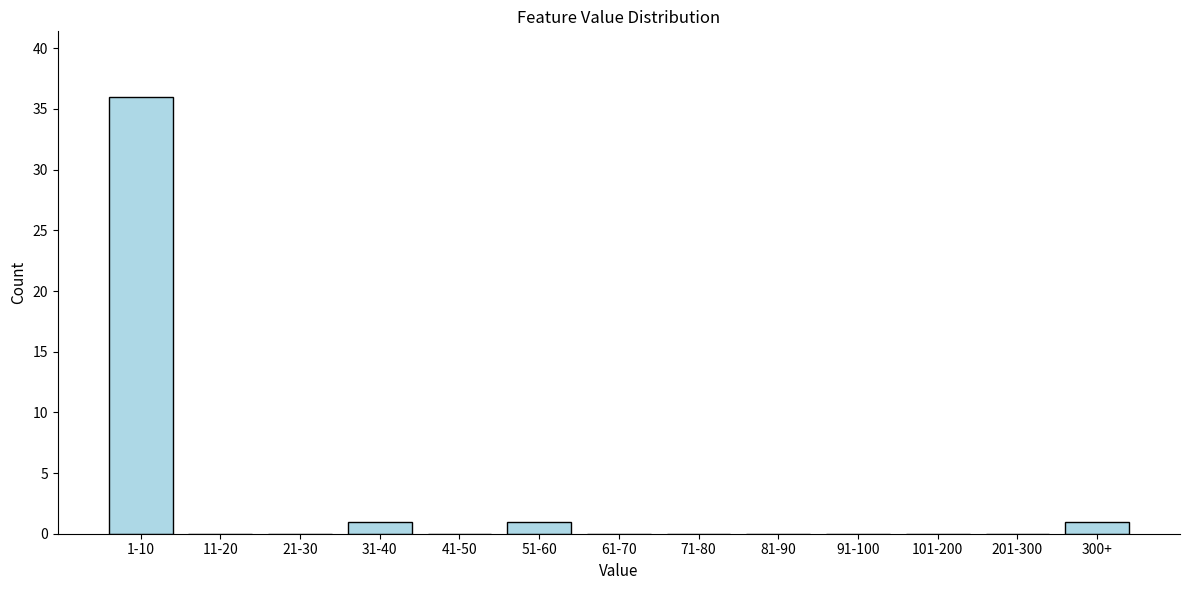

Reading left to right, list all the values displayed in this chart.

1-10=36	11-20=0	21-30=0	31-40=1	41-50=0	51-60=1	61-70=0	71-80=0	81-90=0	91-100=0	101-200=0	201-300=0	300+=1